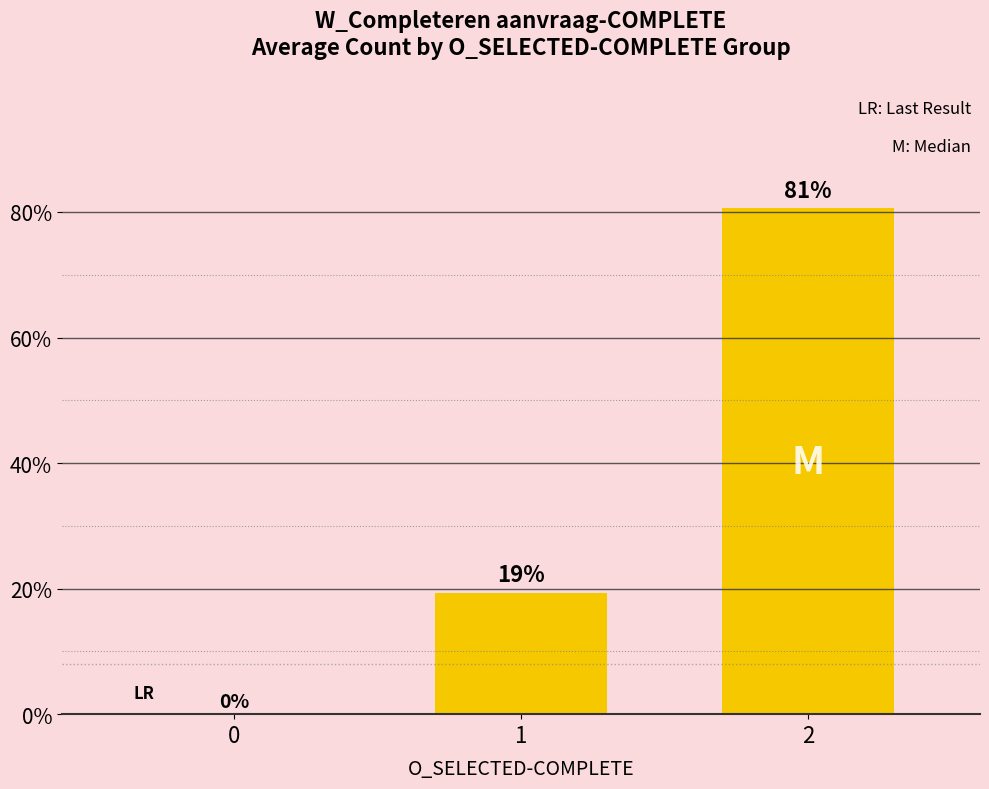

What is the sum of the values at 2 and 0?

0.8